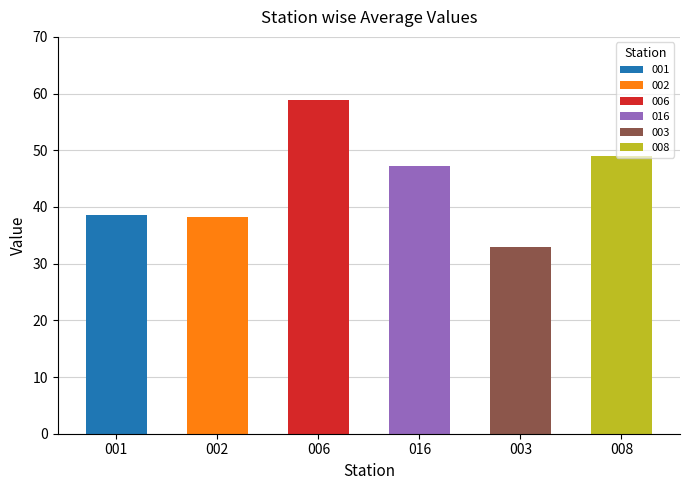

What is the greatest value displayed?

58.8